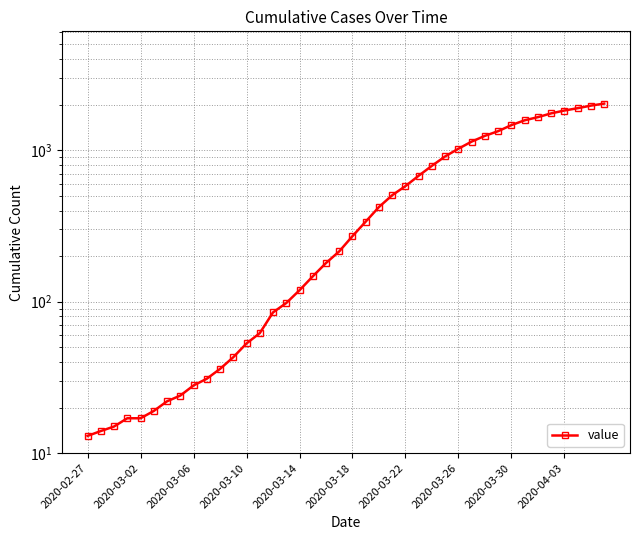

What is the sum of the values at 34 and 24?

2234